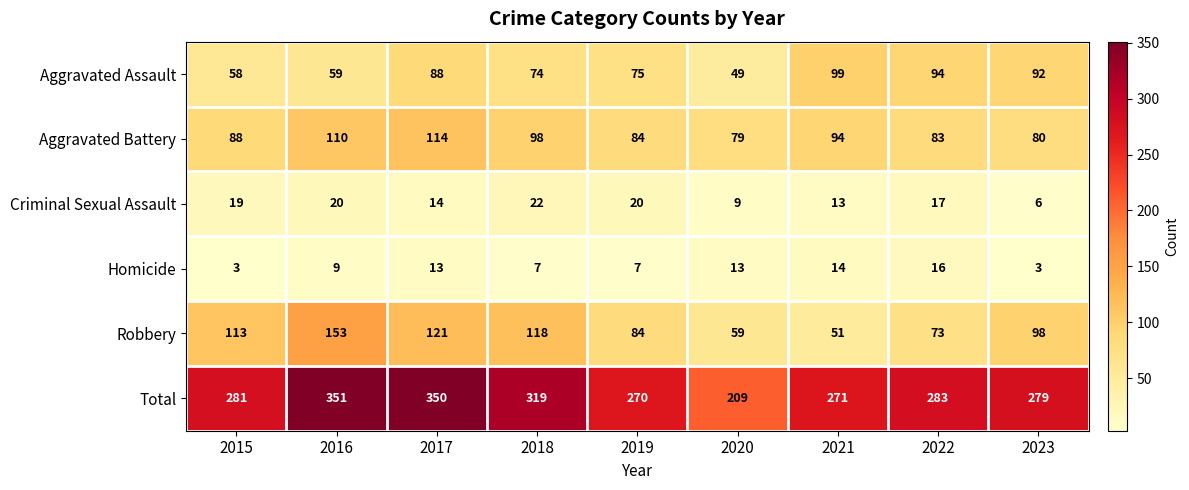

Between 2016 and 2020, which series saw the biggest shift?

Total